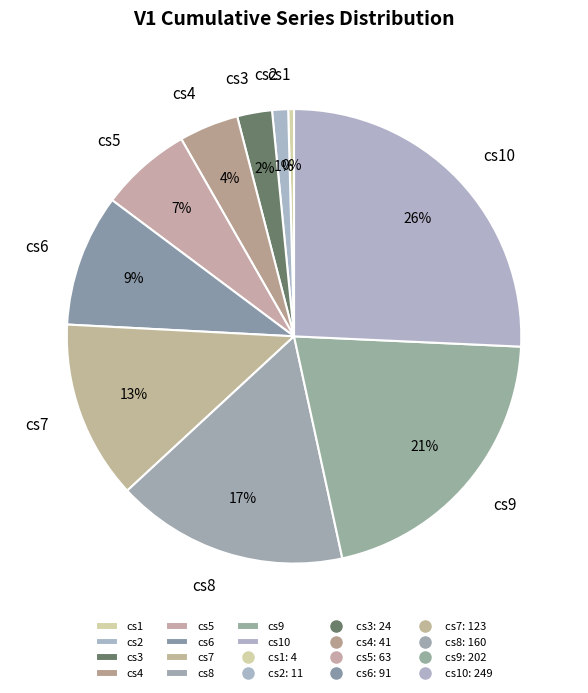

To the nearest percent, what is the average slice percentage?

10%